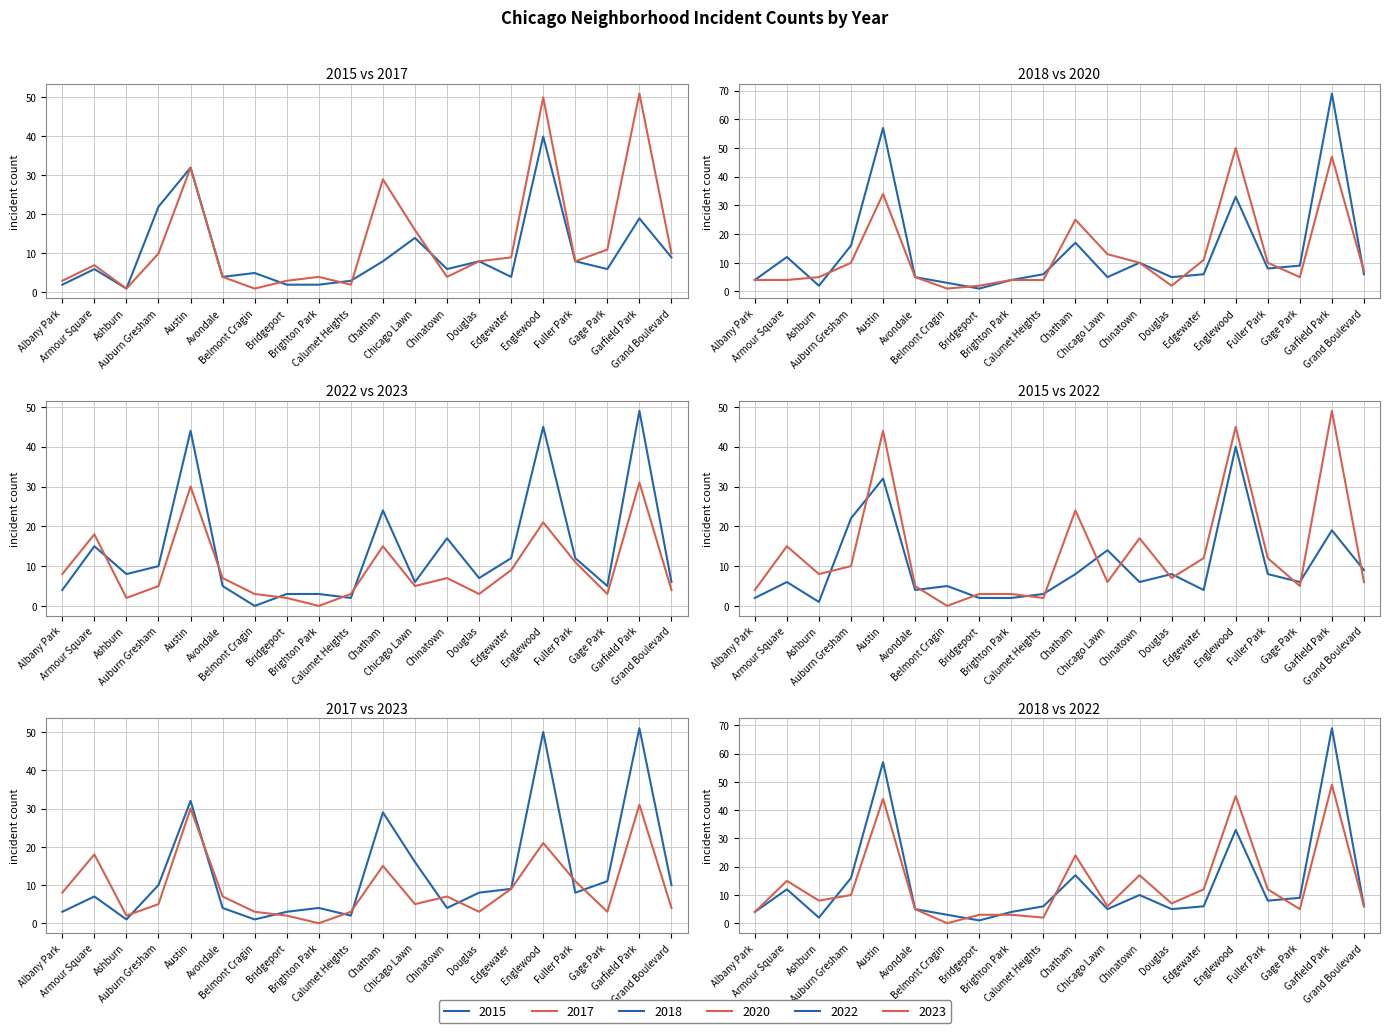

At which category is the sum across all series the highest?

Garfield Park